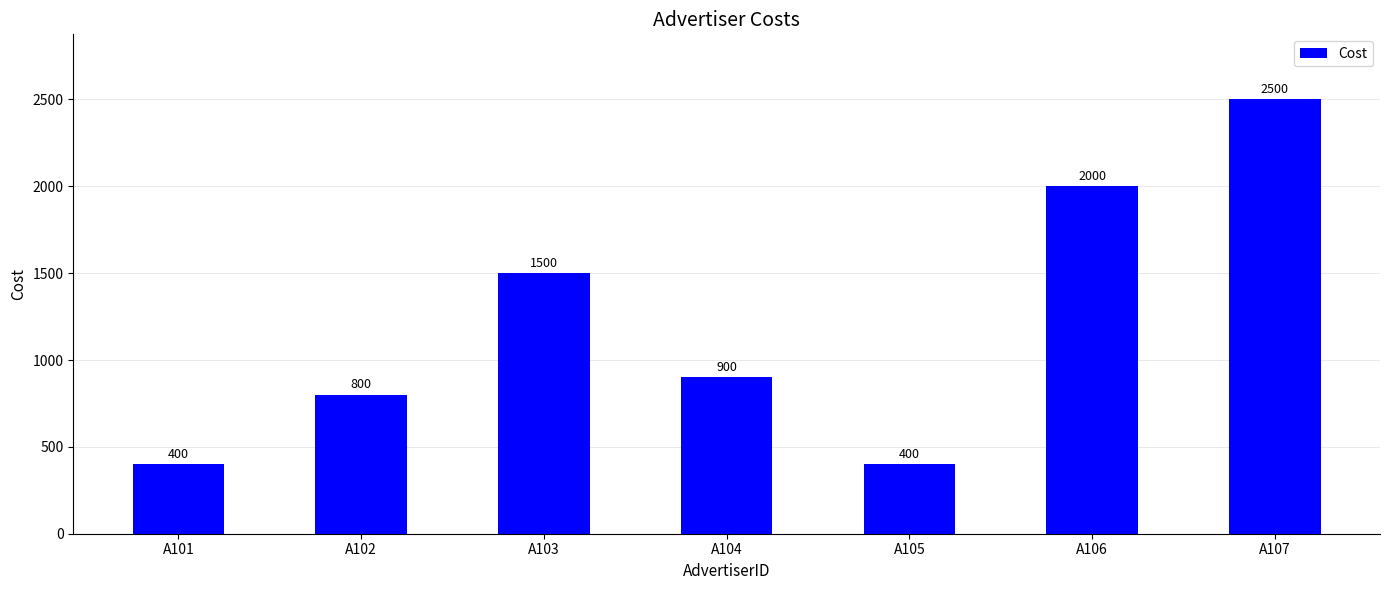

How many bars are there in total?

7